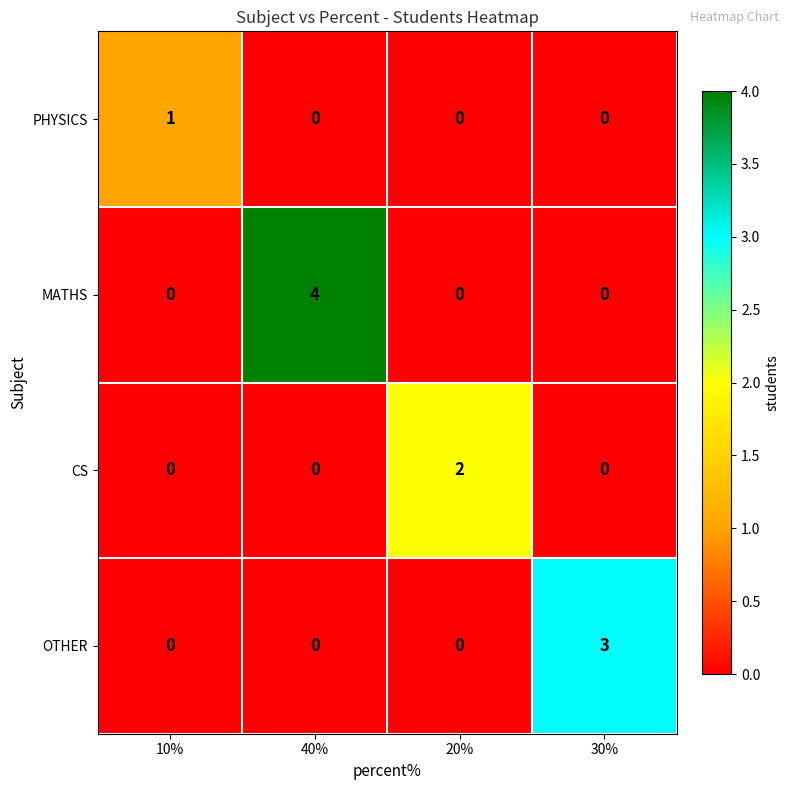

At which category does the chart reach its peak across all series?

40%